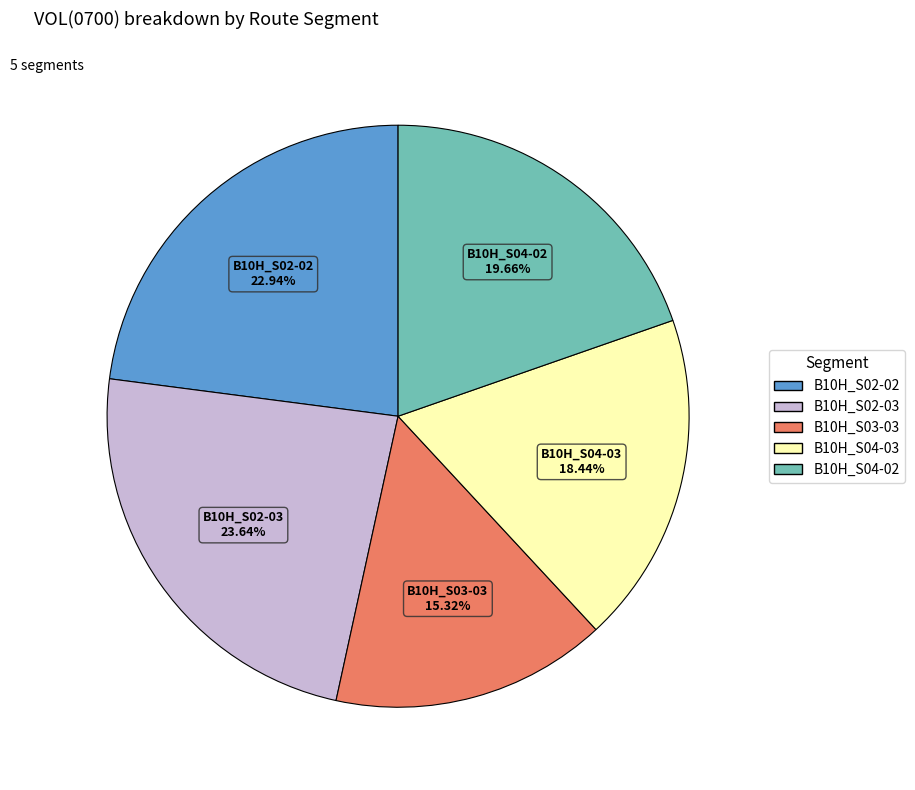

To the nearest percent, what percentage of the pie is B10H_S02-02?

23%